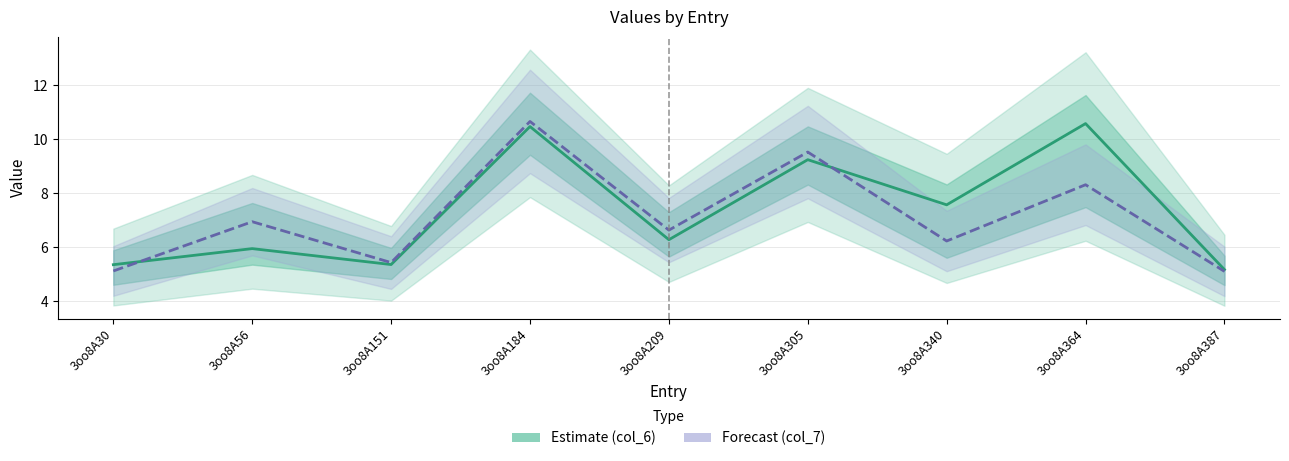

What is the spread (max minus min) of values at 3oo8A30?

0.2